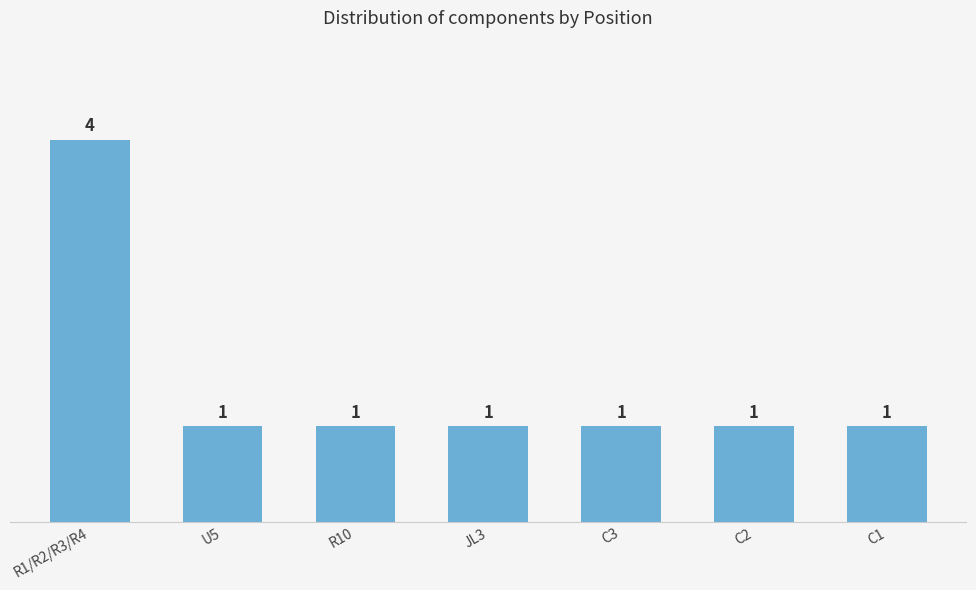

What is the smallest value displayed?

1